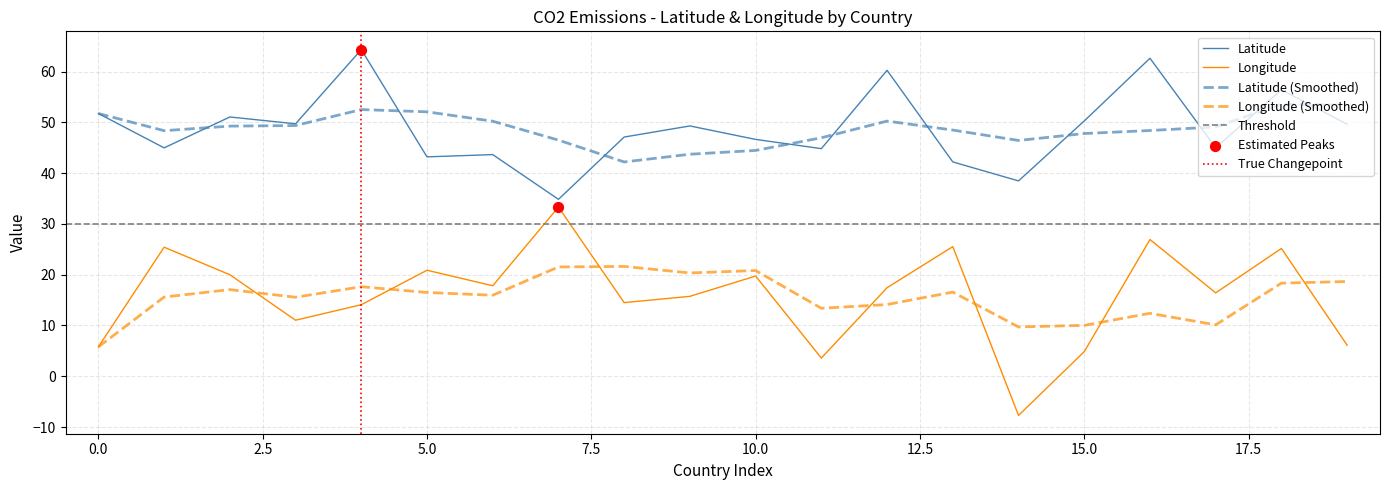

Which series reaches the minimum Y coordinate?

Longitude